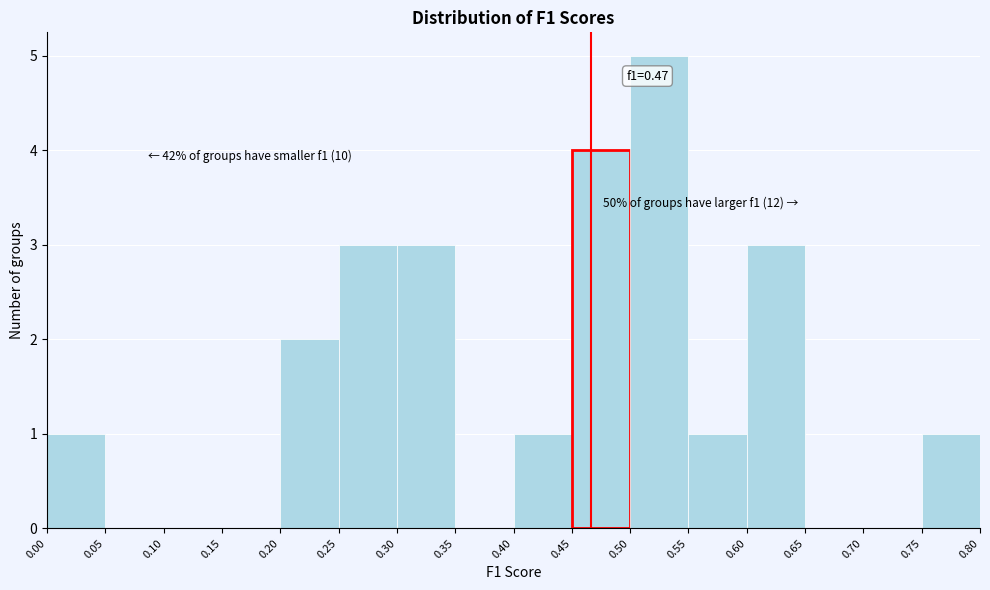

Which range on the x-axis has the tallest bar?

0.50 to 0.55